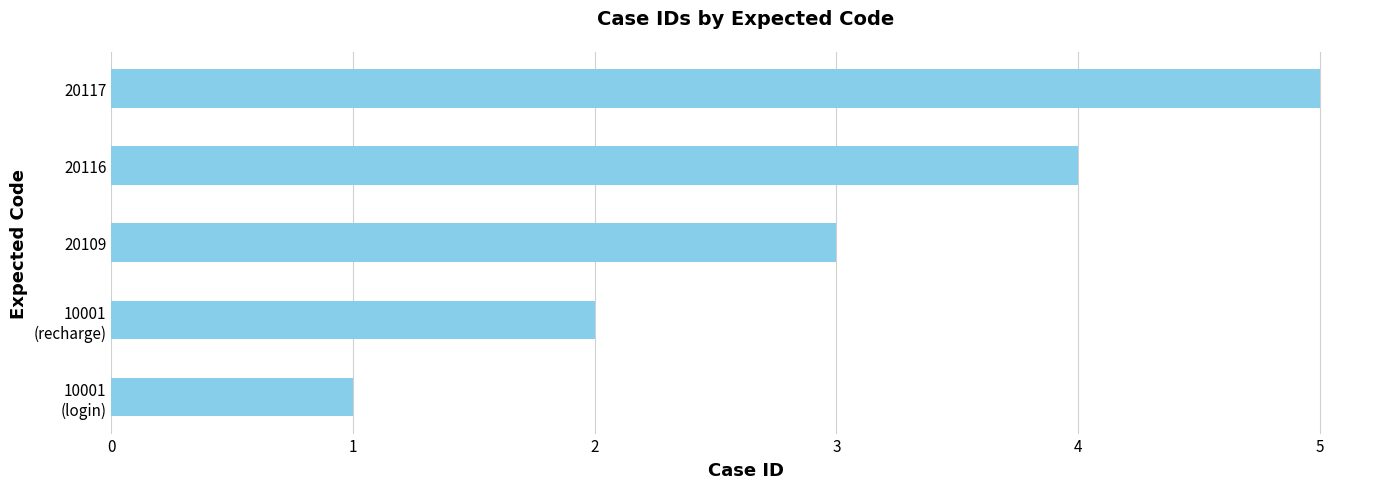

Which has a higher value, 20117 or 20109?

20117